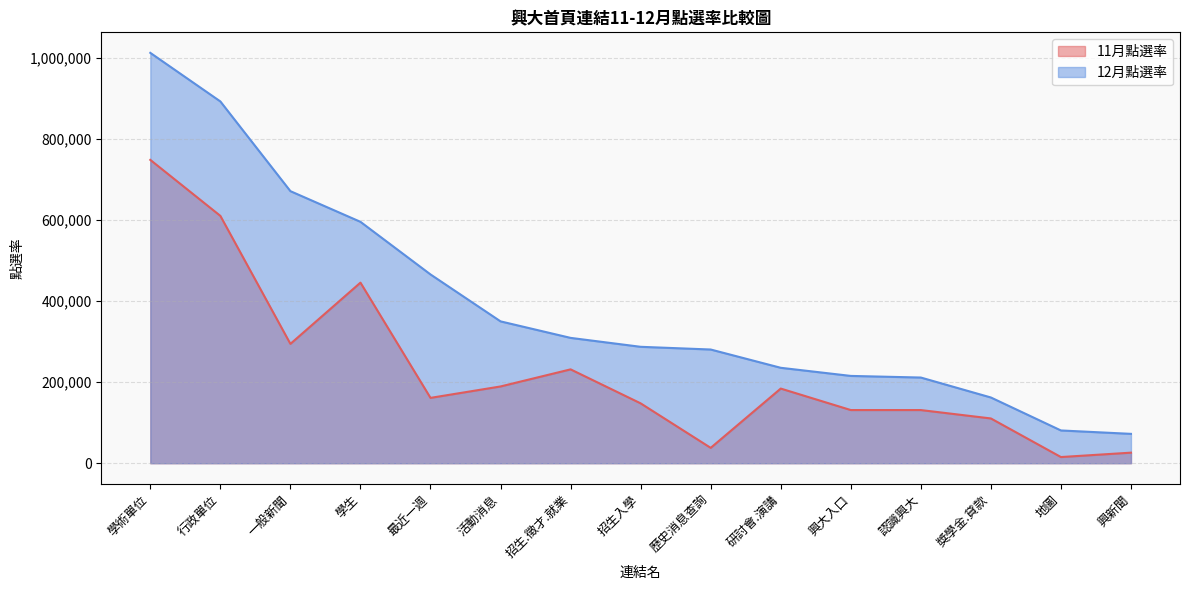

Which series has the widest spread of values?

12月點選率